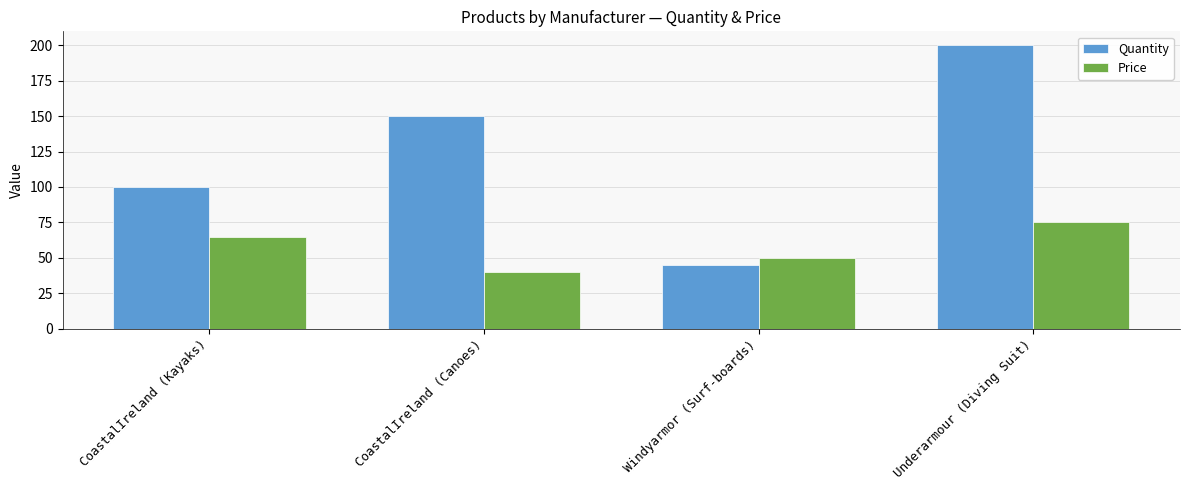

Reading left to right, extract all data points from this chart.

Quantity: 100	150	45	200
Price: 65	40	50	75